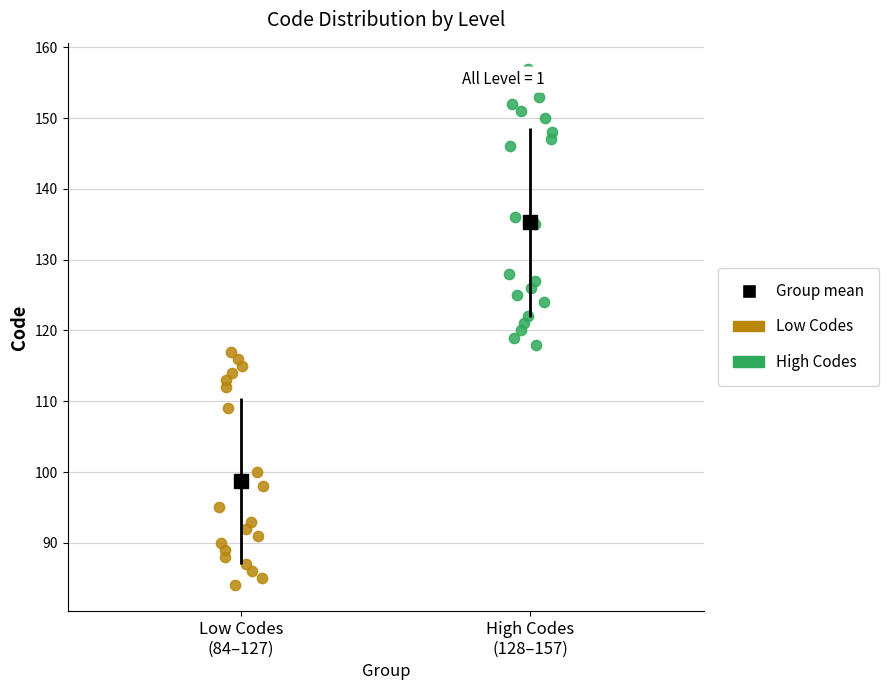

Which series has the largest Y range (max minus min)?

High Codes